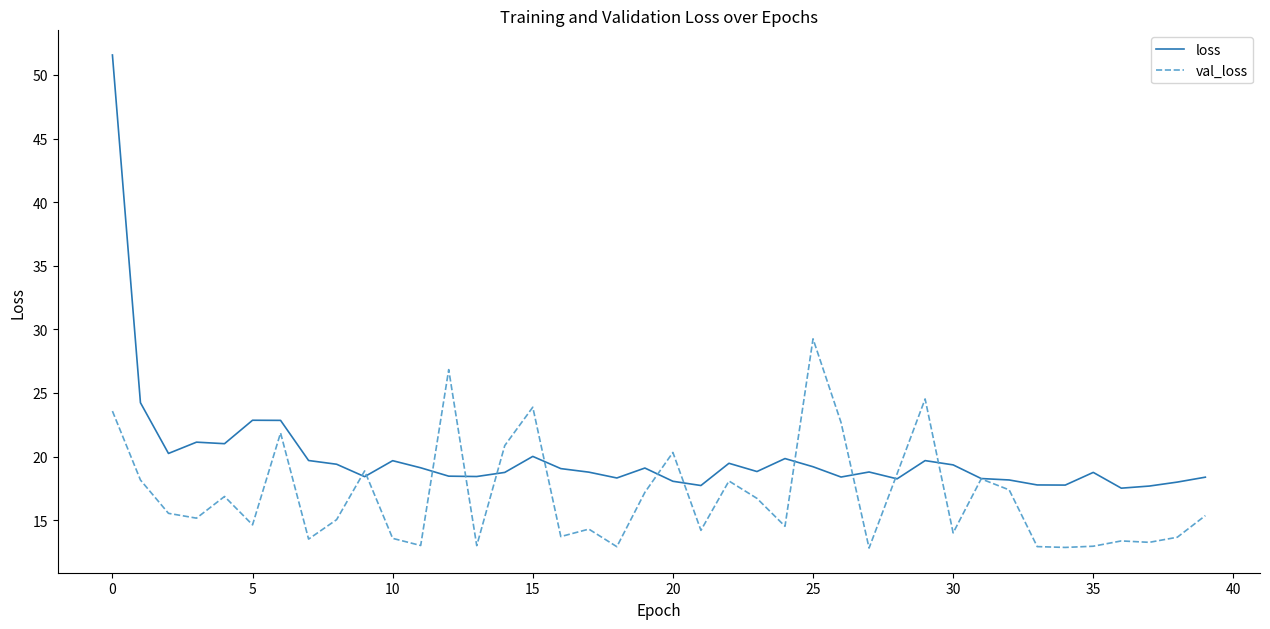

Which series has the widest spread of values?

loss